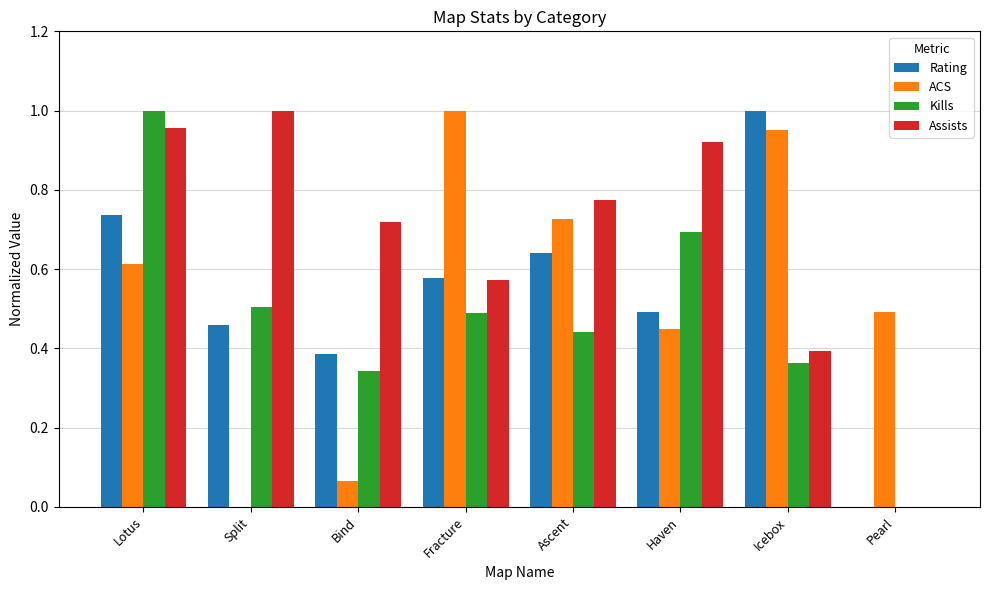

Which series changed the most between Fracture and Pearl?

Rating